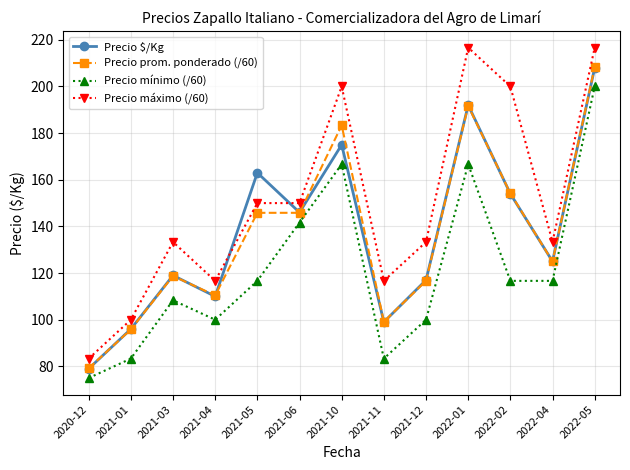

Count the number of categories in the chart.

13